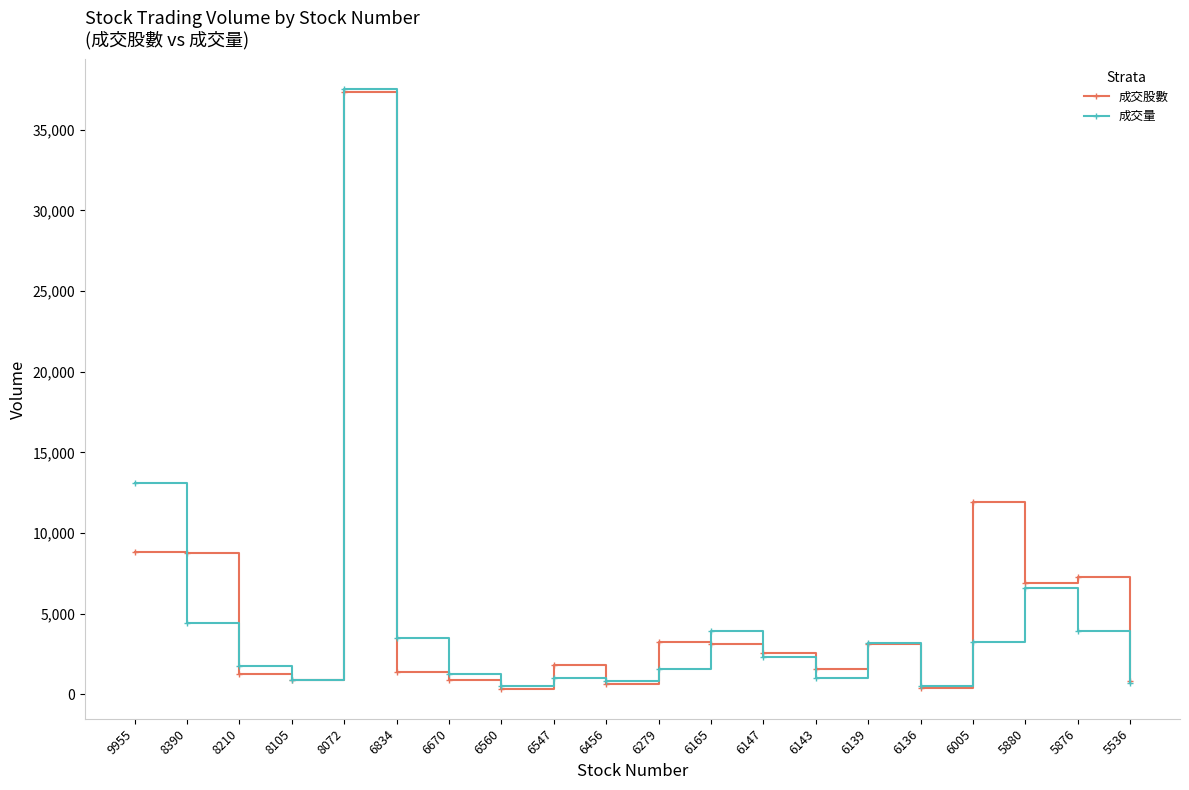

At which category is the sum across all series the highest?

8072